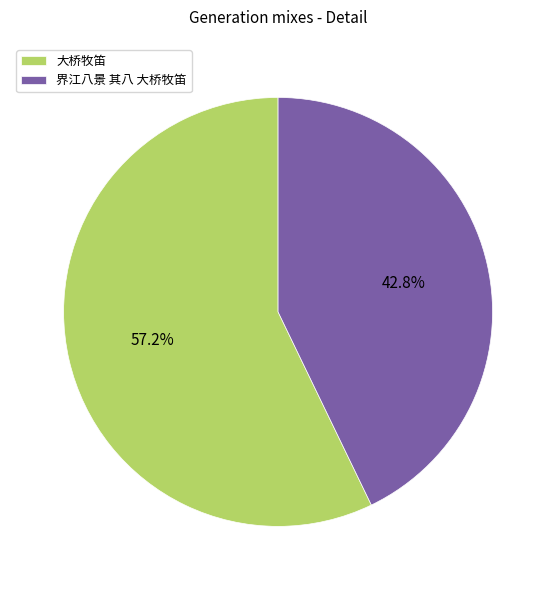

What percentage is the 界江八景 其八 大桥牧笛 slice, to the nearest percent?

43%